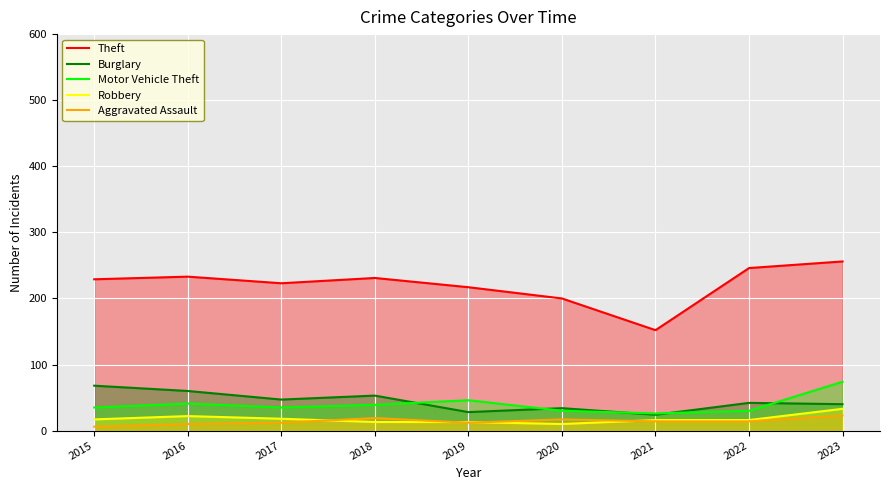

What is the approximate value of Theft at 2017, to the nearest 50?

200